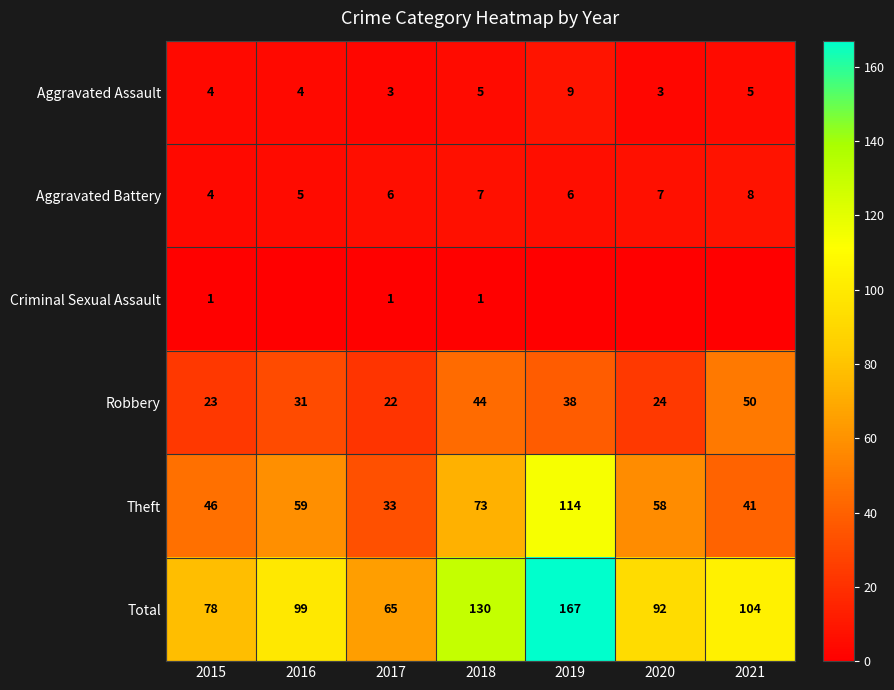

Is it true that Criminal Sexual Assault equals 1 at 2017?

True